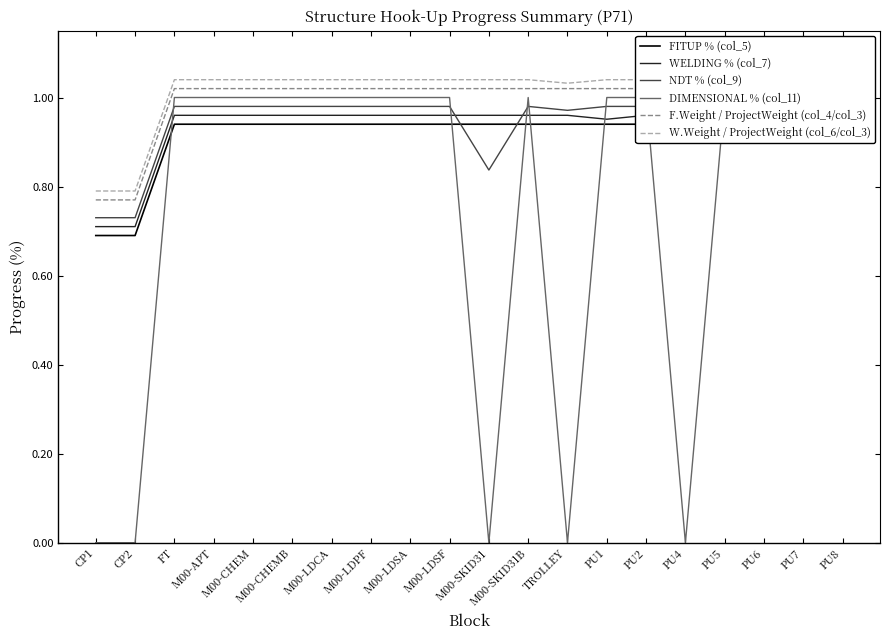

Which series changed the most between M00-CHEMB and PU1?

WELDING % (col_7)